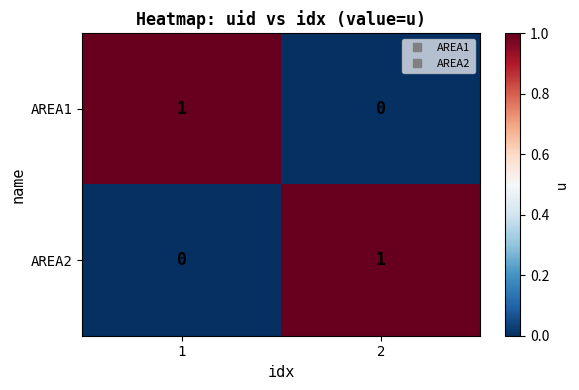

True or false: AREA1 has a value of 1 at 2.

False